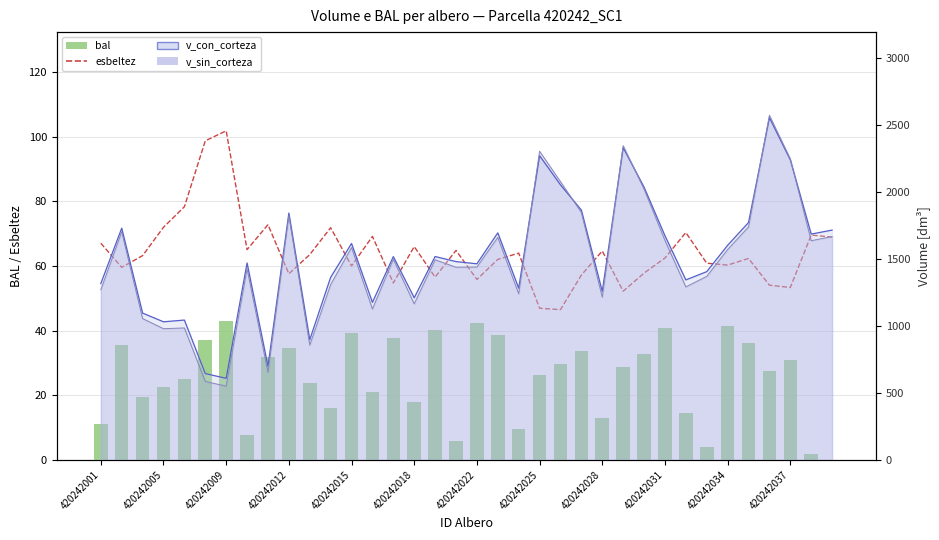

Reading right to left, list all the values displayed in this chart.

esbeltez: 68.9	69.5	53.3	54.0	62.3	60.2	60.8	70.3	62.4	57.8	52.2	64.6	57.2	46.5	46.9	63.9	62.0	55.8	64.8	56.5	66.0	54.7	69.1	60.0	71.8	63.5	57.5	72.7	65.0	101.8	98.7	78.3	71.9	63.2	59.5	67.0
bal: 0.0	2.0	30.8	27.5	36.2	41.5	3.9	14.5	40.8	32.8	28.6	12.8	33.7	29.7	26.4	9.5	38.5	42.3	5.8	40.0	17.8	37.8	20.9	39.3	16.2	23.8	34.6	31.8	7.6	43.0	37.0	25.1	22.4	19.4	35.4	11.2